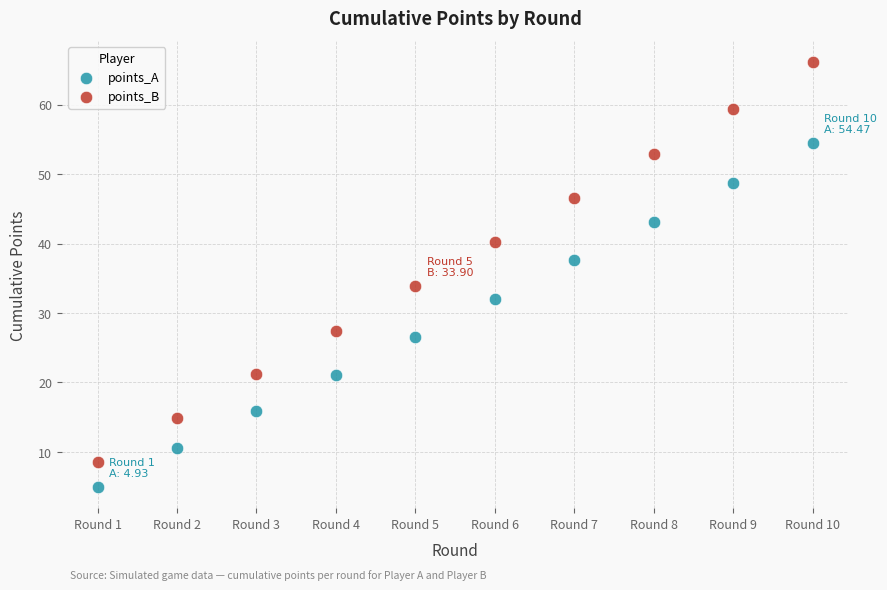

What are all the series names shown in the legend?

points_A, points_B